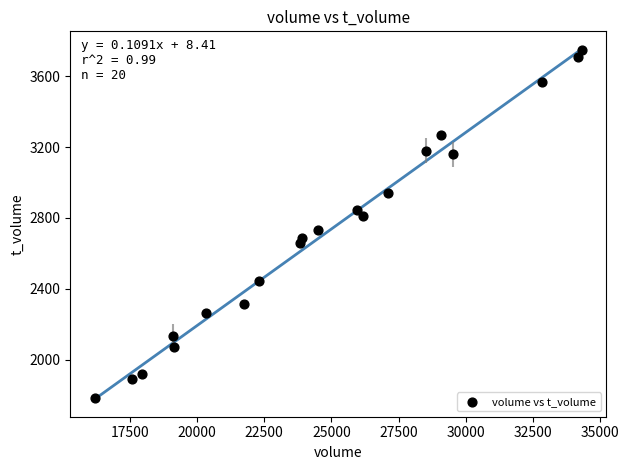

What is the range of Y values (max minus min)?

1965